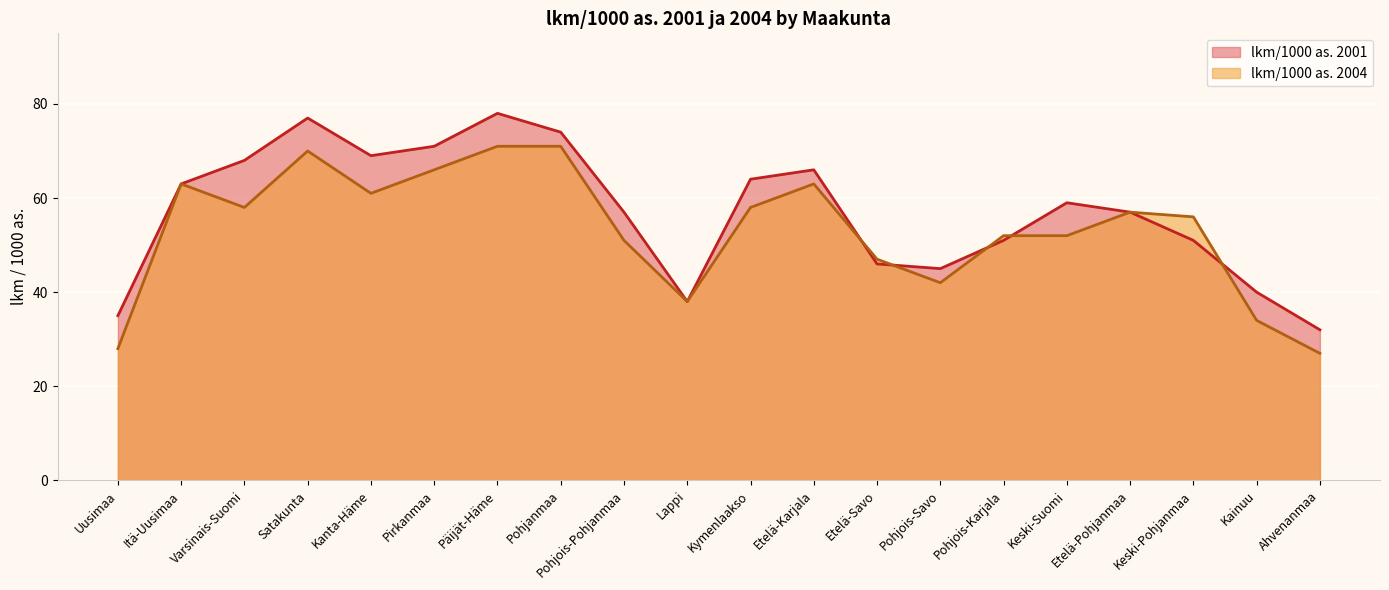

What is the lowest value of the lkm/1000 as. 2001 series?

32